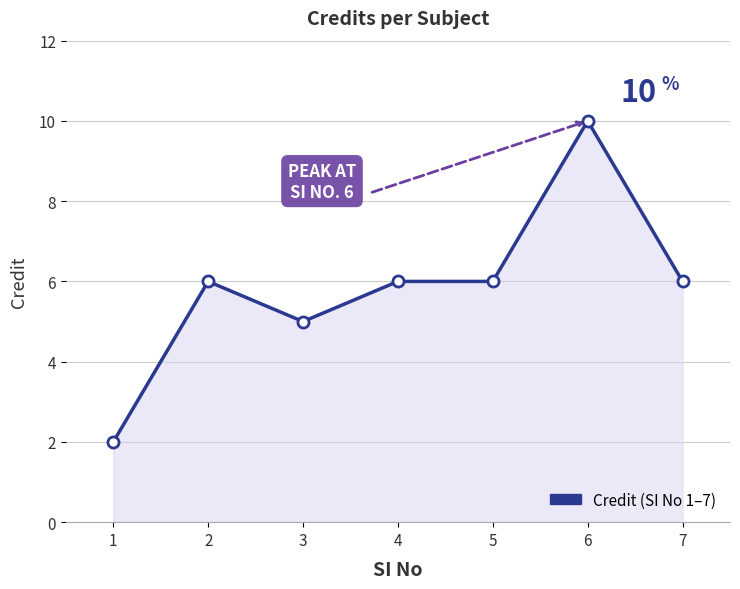

True or false: the data shows 6 at 5.

True